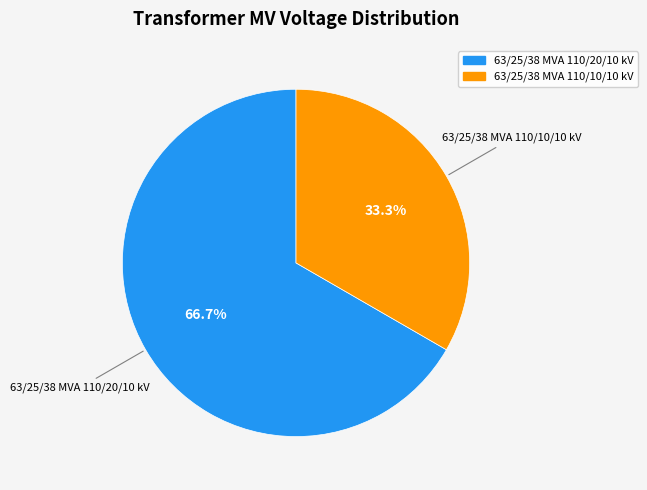

To the nearest percent, what is the difference between the 63/25/38 MVA 110/20/10 kV and 63/25/38 MVA 110/10/10 kV slice percentages?

33%